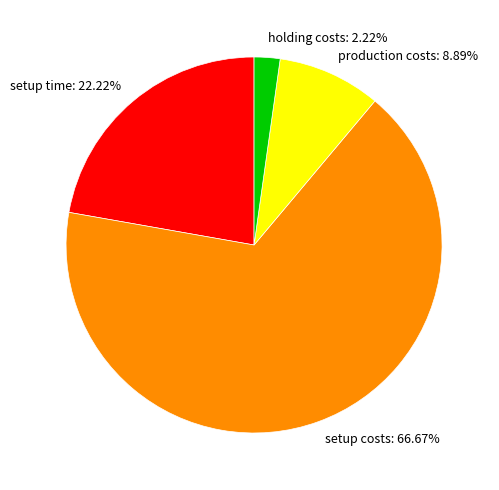

What percentage is NOT represented by setup time?

77.8%